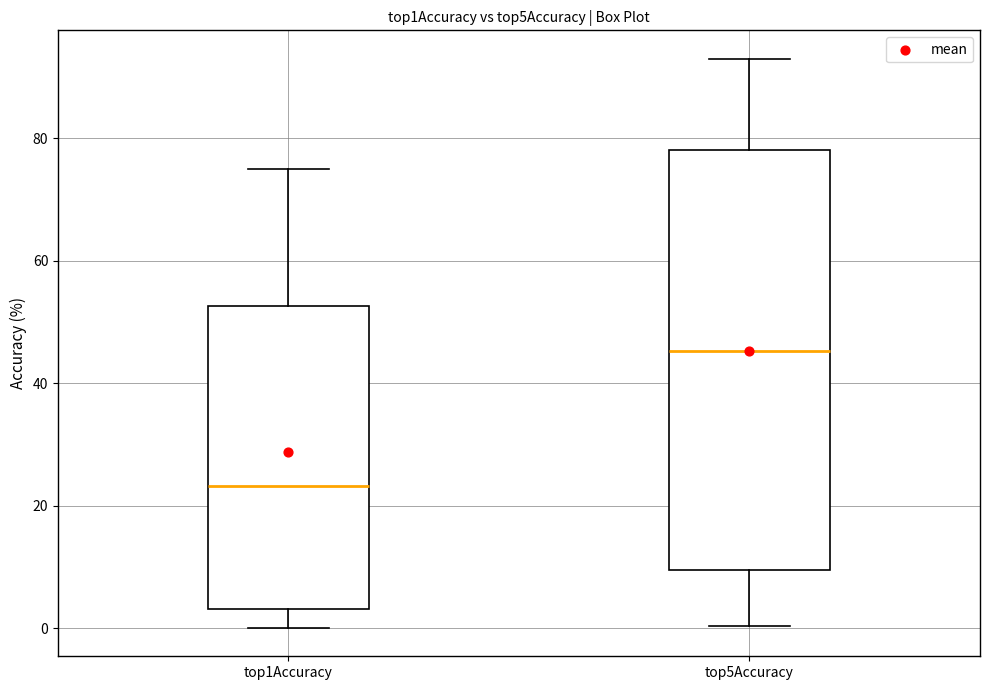

Reading left to right, read every box against the y-axis: the position of its median line, the range the box covers, and the ends of its whiskers. The values are not printed on the chart, so give them approximately, as read against the axis.

top1Accuracy: median 24, box 4 to 52, whiskers 0 to 76
top5Accuracy: median 46, box 10 to 78, whiskers 0 to 94